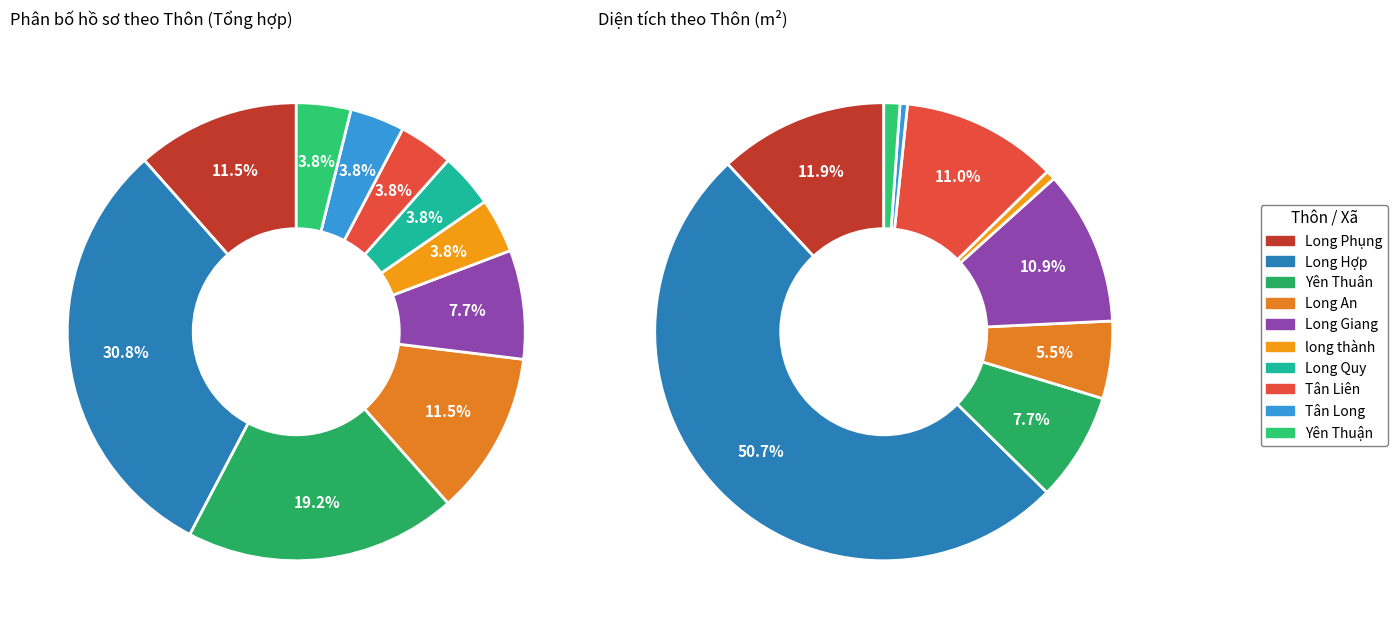

How many slices are in this pie chart?

10